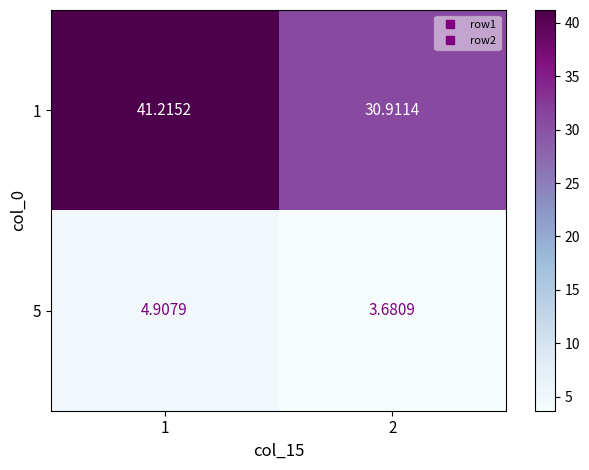

Is the value of 5 at 2 greater than the value of 1 at 1?

No